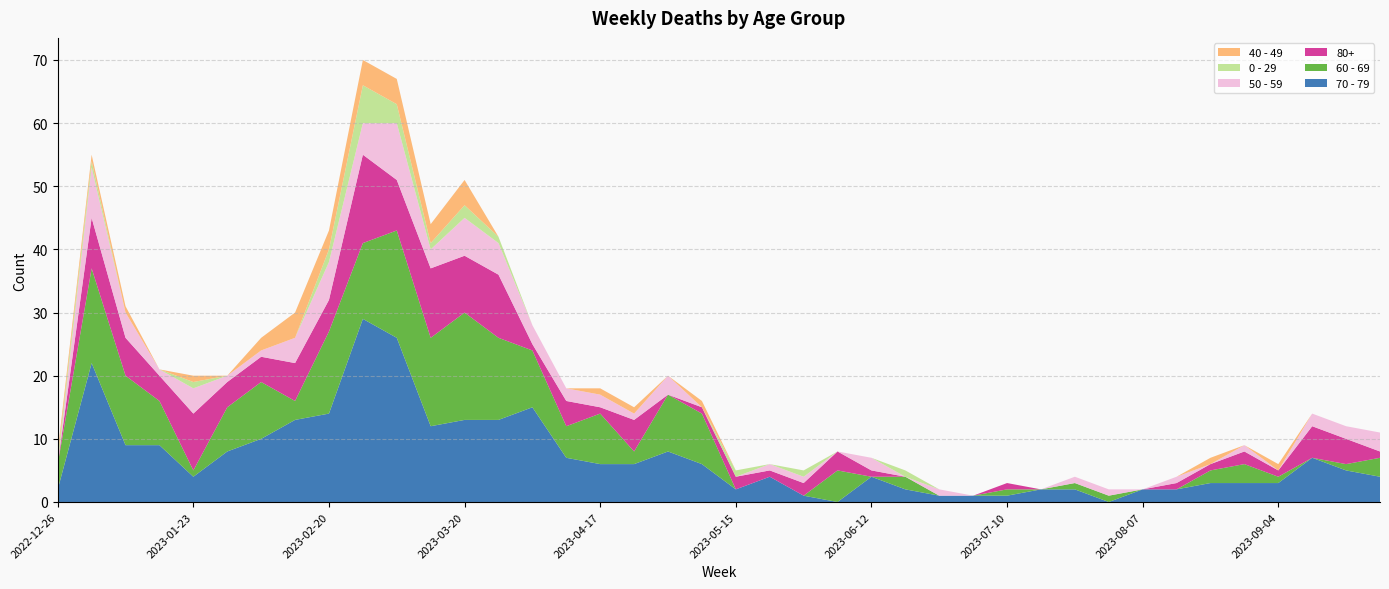

Reading left to right, extract all data points from this chart.

70 - 79: 2022-12-26=2	2023-01-02=22	2023-01-09=9	2023-01-16=9	2023-01-23=4	2023-01-30=8	2023-02-06=10	2023-02-13=13	2023-02-20=14	2023-02-27=29	2023-03-06=26	2023-03-13=12	2023-03-20=13	2023-03-27=13	2023-04-03=15	2023-04-10=7	2023-04-17=6	2023-04-24=6	2023-05-01=8	2023-05-08=6	2023-05-15=2	2023-05-22=4	2023-05-29=1	2023-06-05=0	2023-06-12=4	2023-06-19=2	2023-06-26=1	2023-07-03=1	2023-07-10=1	2023-07-17=2	2023-07-24=2	2023-07-31=0	2023-08-07=2	2023-08-14=2	2023-08-21=3	2023-08-28=3	2023-09-04=3	2023-09-11=7	2023-09-18=5	2023-09-25=4
60 - 69: 2022-12-26=4	2023-01-02=15	2023-01-09=11	2023-01-16=7	2023-01-23=1	2023-01-30=7	2023-02-06=9	2023-02-13=3	2023-02-20=13	2023-02-27=12	2023-03-06=17	2023-03-13=14	2023-03-20=17	2023-03-27=13	2023-04-03=9	2023-04-10=5	2023-04-17=8	2023-04-24=2	2023-05-01=9	2023-05-08=8	2023-05-15=0	2023-05-22=0	2023-05-29=0	2023-06-05=5	2023-06-12=0	2023-06-19=2	2023-06-26=0	2023-07-03=0	2023-07-10=1	2023-07-17=0	2023-07-24=1	2023-07-31=1	2023-08-07=0	2023-08-14=0	2023-08-21=2	2023-08-28=3	2023-09-04=1	2023-09-11=0	2023-09-18=1	2023-09-25=3
80+: 2022-12-26=0	2023-01-02=8	2023-01-09=6	2023-01-16=4	2023-01-23=9	2023-01-30=4	2023-02-06=4	2023-02-13=6	2023-02-20=5	2023-02-27=14	2023-03-06=8	2023-03-13=11	2023-03-20=9	2023-03-27=10	2023-04-03=1	2023-04-10=4	2023-04-17=1	2023-04-24=5	2023-05-01=0	2023-05-08=1	2023-05-15=2	2023-05-22=1	2023-05-29=2	2023-06-05=3	2023-06-12=1	2023-06-19=0	2023-06-26=0	2023-07-03=0	2023-07-10=1	2023-07-17=0	2023-07-24=0	2023-07-31=0	2023-08-07=0	2023-08-14=1	2023-08-21=1	2023-08-28=2	2023-09-04=1	2023-09-11=5	2023-09-18=4	2023-09-25=1
50 - 59: 2022-12-26=0	2023-01-02=8	2023-01-09=4	2023-01-16=1	2023-01-23=4	2023-01-30=1	2023-02-06=1	2023-02-13=4	2023-02-20=6	2023-02-27=5	2023-03-06=9	2023-03-13=3	2023-03-20=6	2023-03-27=5	2023-04-03=3	2023-04-10=2	2023-04-17=2	2023-04-24=1	2023-05-01=3	2023-05-08=0	2023-05-15=0	2023-05-22=1	2023-05-29=1	2023-06-05=0	2023-06-12=2	2023-06-19=0	2023-06-26=1	2023-07-03=0	2023-07-10=0	2023-07-17=0	2023-07-24=1	2023-07-31=1	2023-08-07=0	2023-08-14=1	2023-08-21=0	2023-08-28=1	2023-09-04=0	2023-09-11=2	2023-09-18=2	2023-09-25=3
0 - 29: 2022-12-26=1	2023-01-02=1	2023-01-09=0	2023-01-16=0	2023-01-23=1	2023-01-30=0	2023-02-06=0	2023-02-13=0	2023-02-20=2	2023-02-27=6	2023-03-06=3	2023-03-13=1	2023-03-20=2	2023-03-27=1	2023-04-03=0	2023-04-10=0	2023-04-17=0	2023-04-24=0	2023-05-01=0	2023-05-08=0	2023-05-15=1	2023-05-22=0	2023-05-29=1	2023-06-05=0	2023-06-12=0	2023-06-19=1	2023-06-26=0	2023-07-03=0	2023-07-10=0	2023-07-17=0	2023-07-24=0	2023-07-31=0	2023-08-07=0	2023-08-14=0	2023-08-21=0	2023-08-28=0	2023-09-04=0	2023-09-11=0	2023-09-18=0	2023-09-25=0
40 - 49: 2022-12-26=1	2023-01-02=1	2023-01-09=1	2023-01-16=0	2023-01-23=1	2023-01-30=0	2023-02-06=2	2023-02-13=4	2023-02-20=3	2023-02-27=4	2023-03-06=4	2023-03-13=3	2023-03-20=4	2023-03-27=0	2023-04-03=0	2023-04-10=0	2023-04-17=1	2023-04-24=1	2023-05-01=0	2023-05-08=1	2023-05-15=0	2023-05-22=0	2023-05-29=0	2023-06-05=0	2023-06-12=0	2023-06-19=0	2023-06-26=0	2023-07-03=0	2023-07-10=0	2023-07-17=0	2023-07-24=0	2023-07-31=0	2023-08-07=0	2023-08-14=0	2023-08-21=1	2023-08-28=0	2023-09-04=1	2023-09-11=0	2023-09-18=0	2023-09-25=0